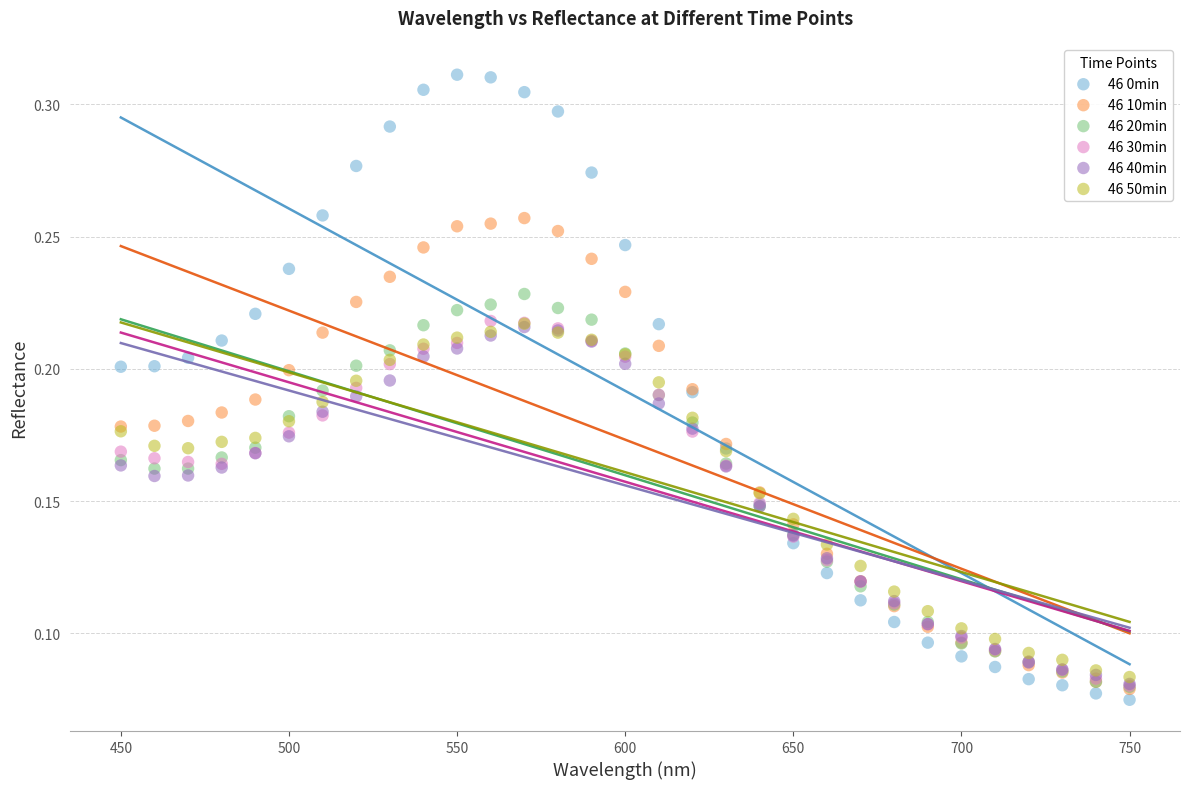

What are all the series names shown in the legend?

46 0min, 46 10min, 46 20min, 46 30min, 46 40min, 46 50min